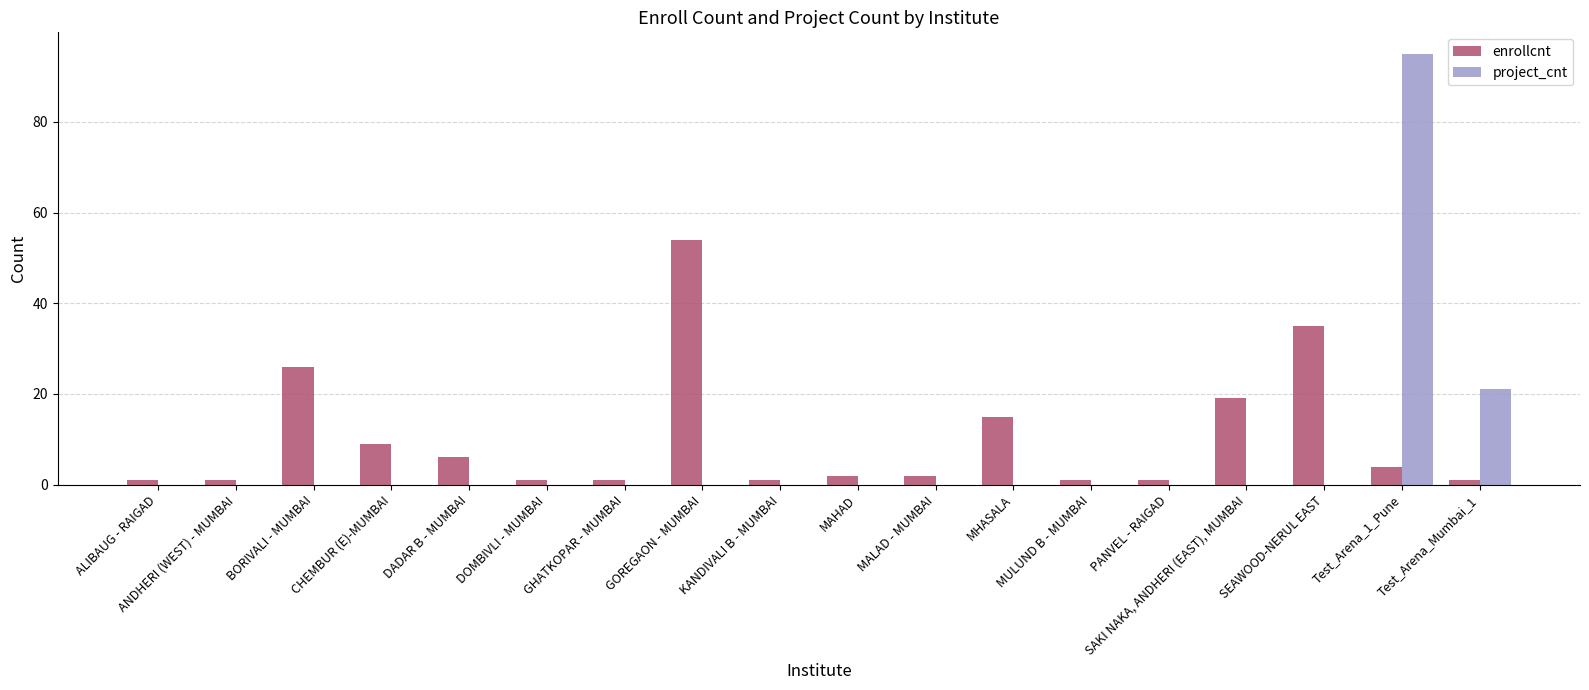

What is the sum of all project_cnt values?

116